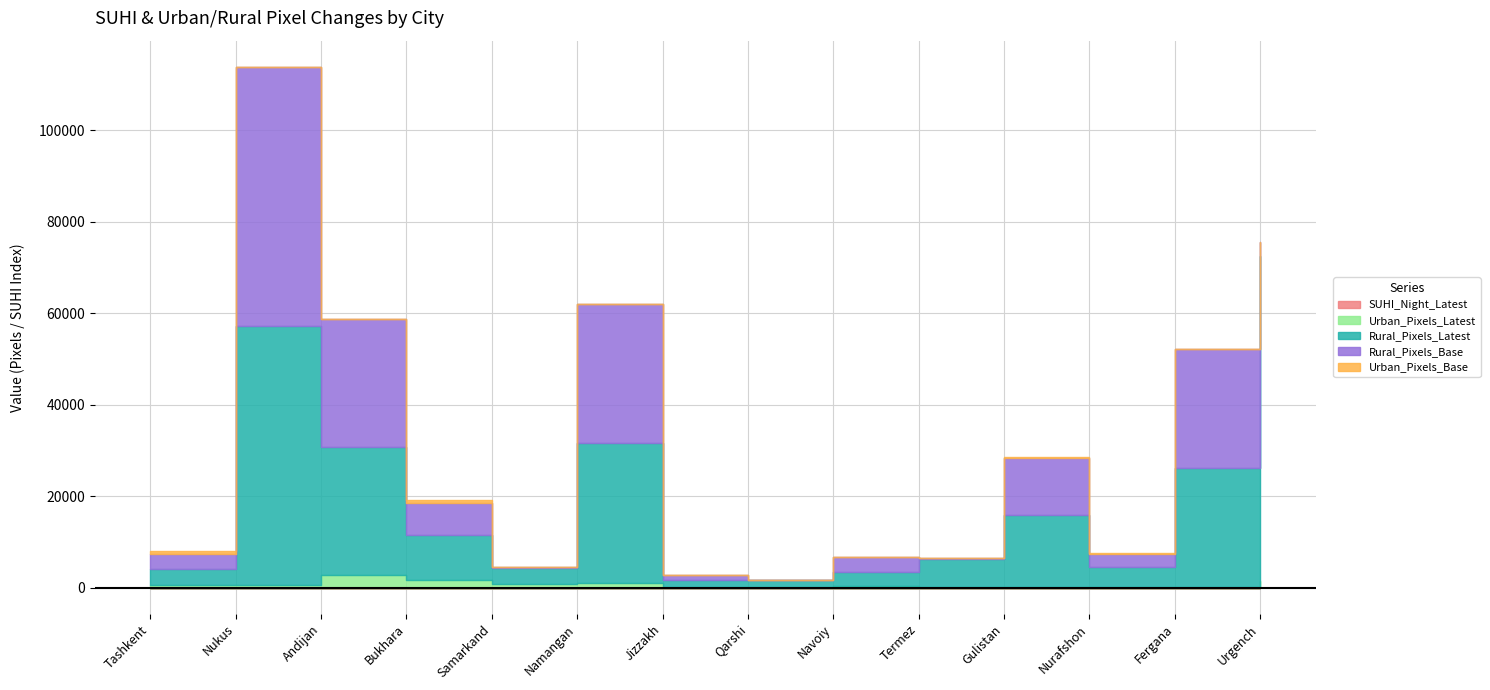

At which category is the sum across all series the highest?

Nukus